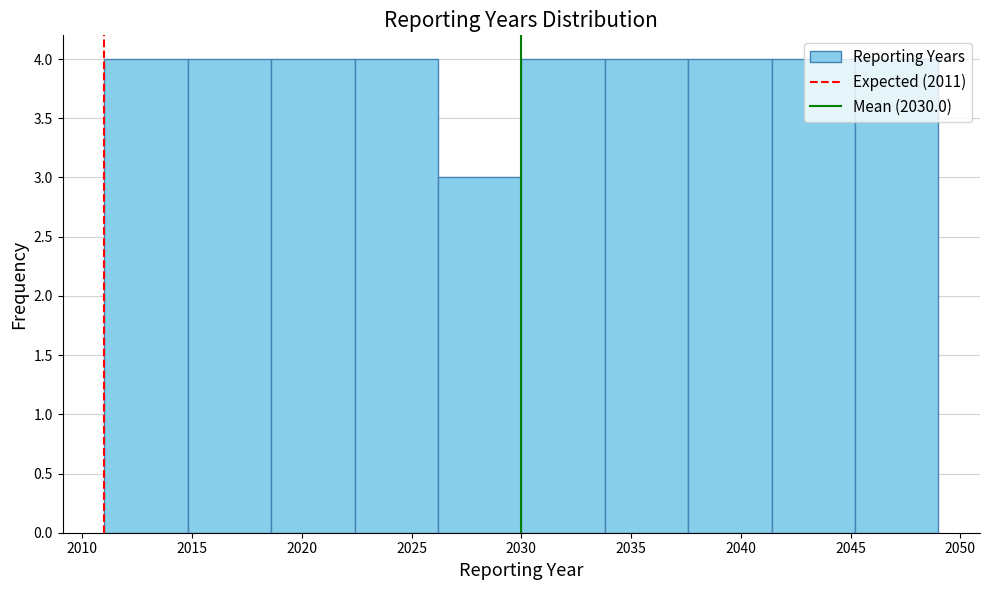

Reading left to right, list every bar in this chart as the range it spans on the x-axis followed by its height. Neither the bar edges nor the heights are printed on the chart, so give them approximately, as read against the axes.

2011.0 to 2014.8: 4
2014.8 to 2018.6: 4
2018.6 to 2022.4: 4
2022.4 to 2026.2: 4
2026.2 to 2030.0: 3
2030.0 to 2033.8: 4
2033.8 to 2037.6: 4
2037.6 to 2041.4: 4
2041.4 to 2045.2: 4
2045.2 to 2049.0: 4